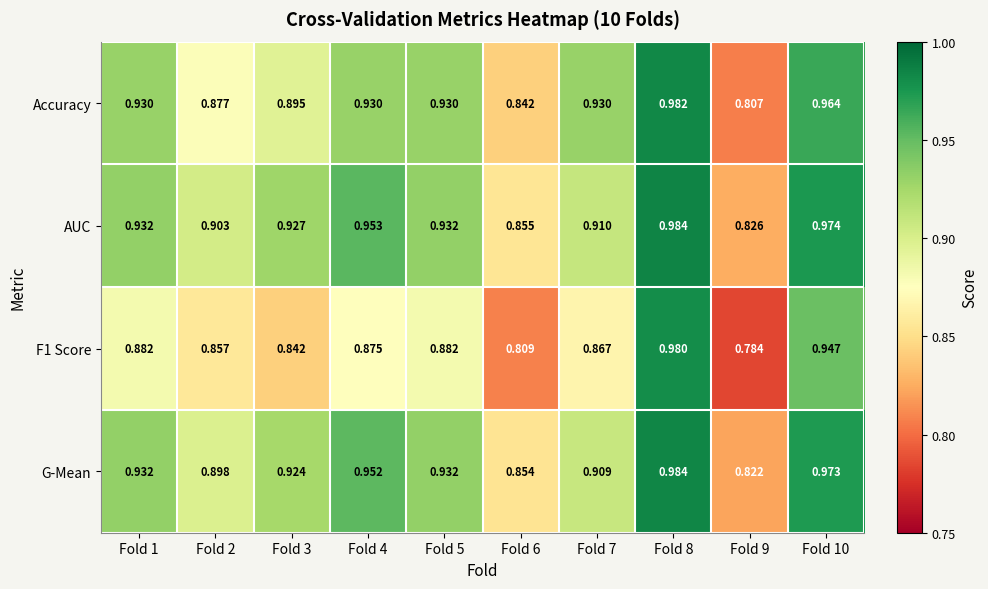

Which series has the largest total across all categories?

AUC